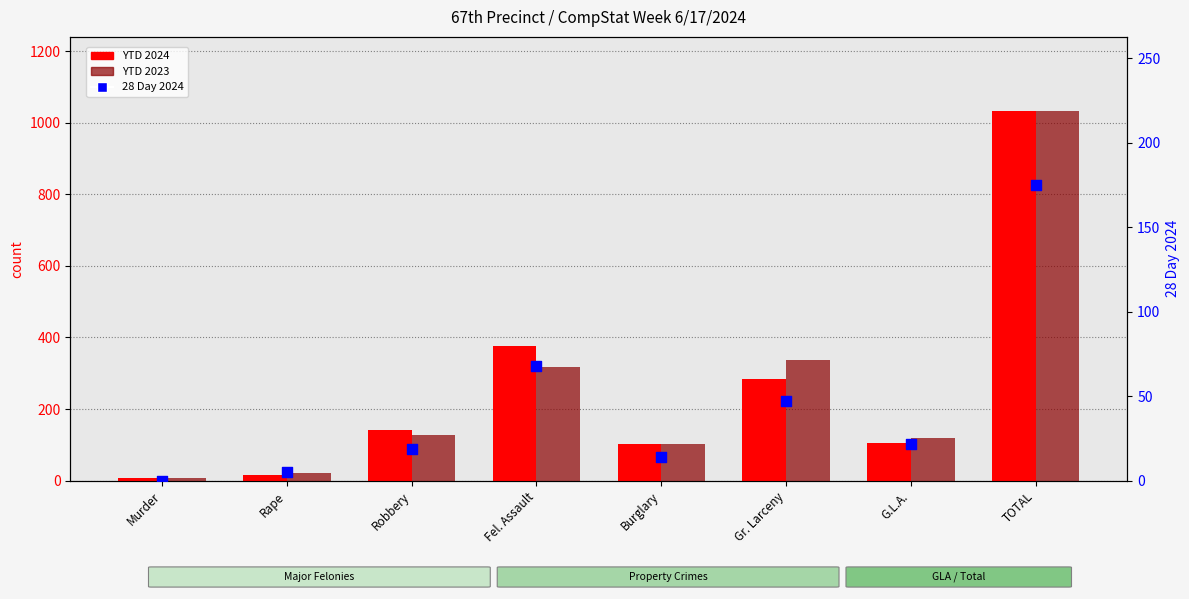

Which series reaches the maximum Y coordinate?

YTD 2024